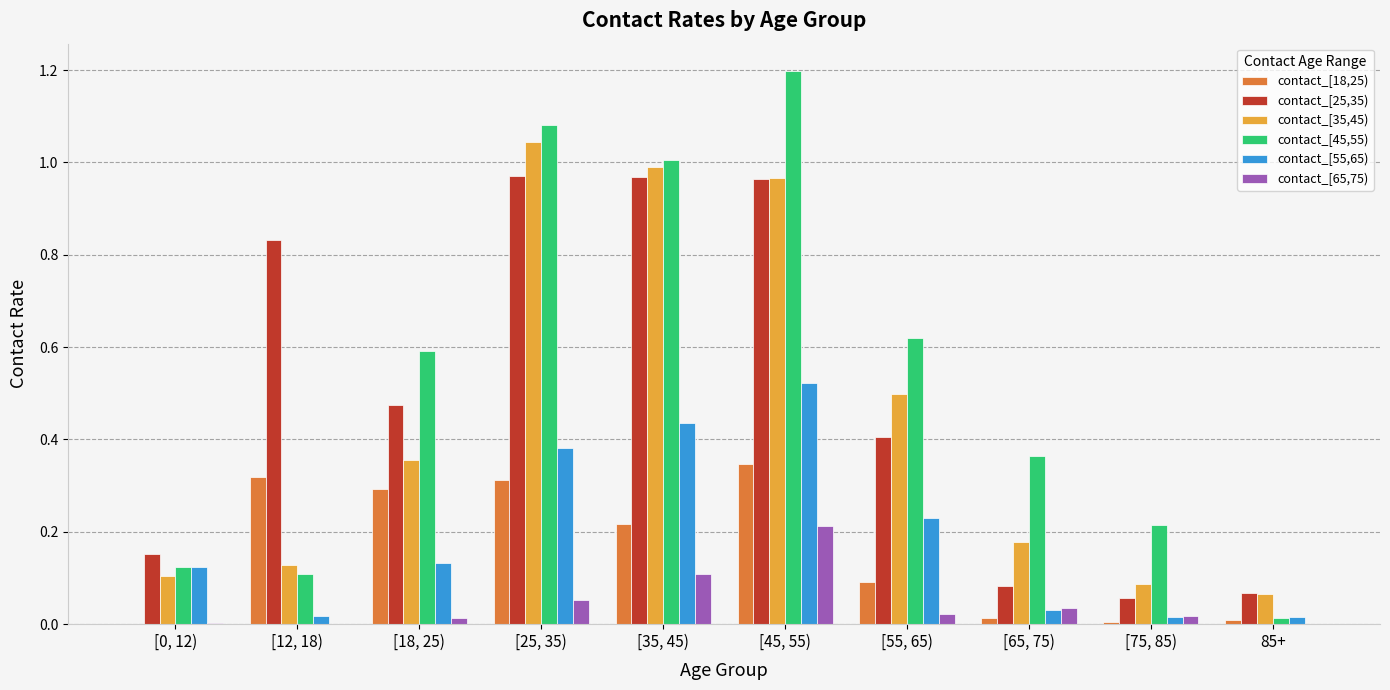

At which category is the sum across all series the highest?

[45, 55)